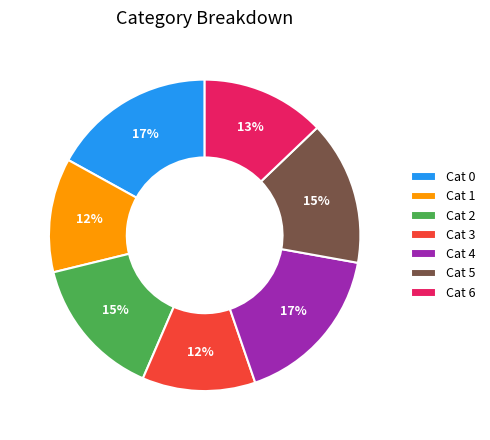

Which has a higher value, Cat 5 or Cat 6?

Cat 5